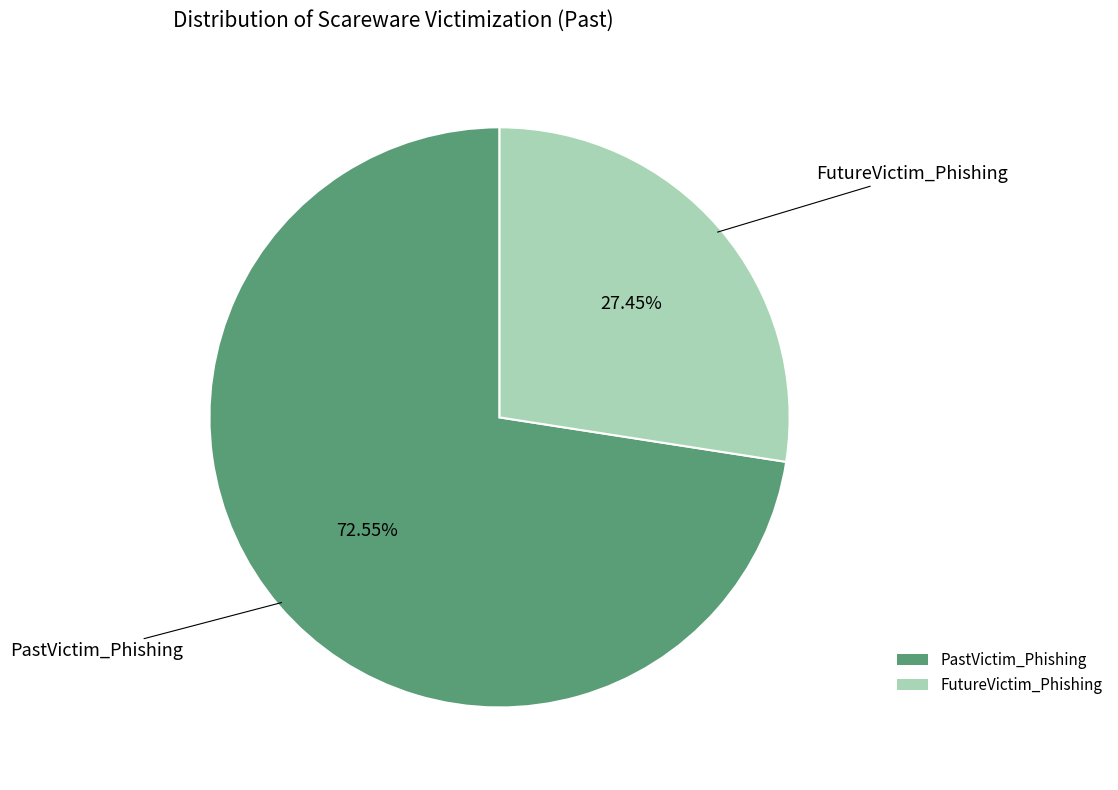

Which has a higher value, FutureVictim_Phishing or PastVictim_Phishing?

PastVictim_Phishing